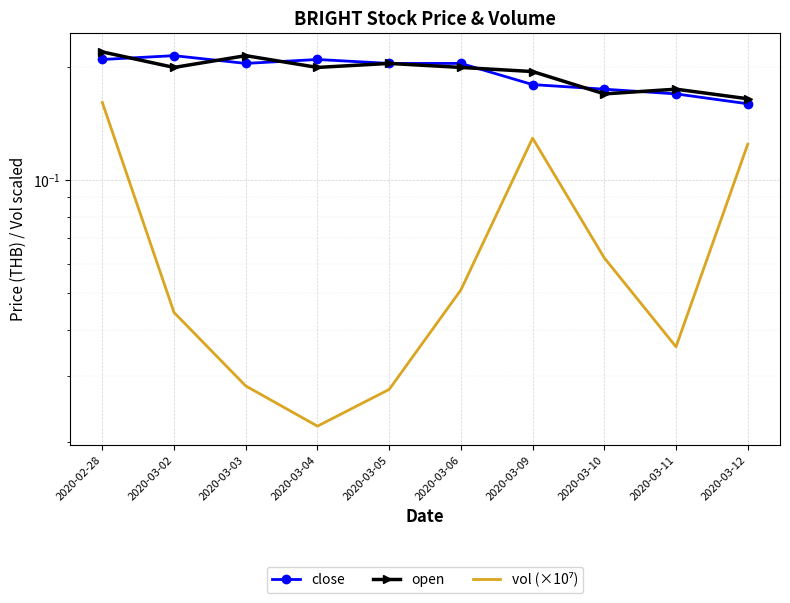

Which series has the largest total across all categories?

open